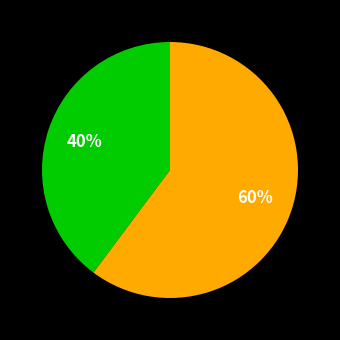

To the nearest percent, what is the difference between the largest and smallest slice percentages?

20%